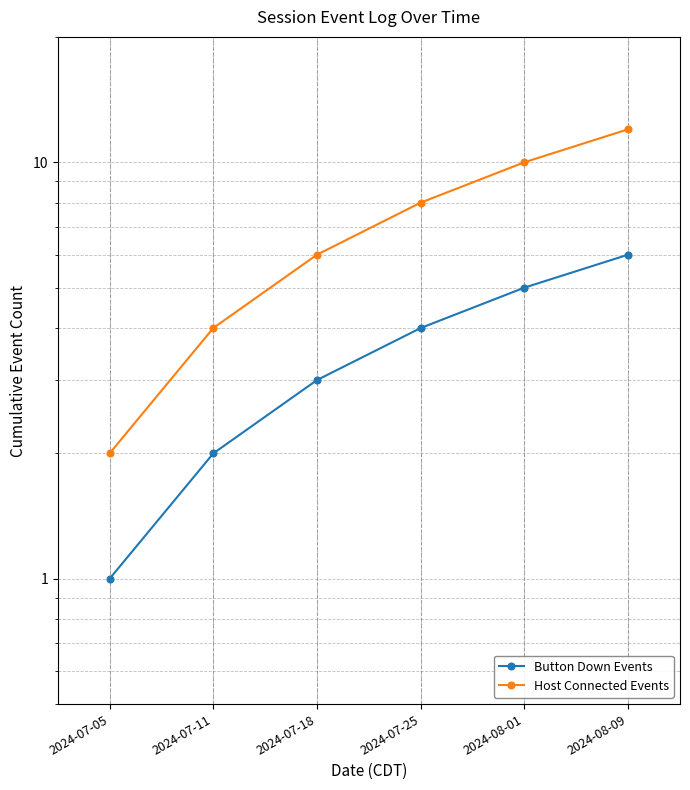

What are all the series names shown in the legend?

Button Down Events, Host Connected Events